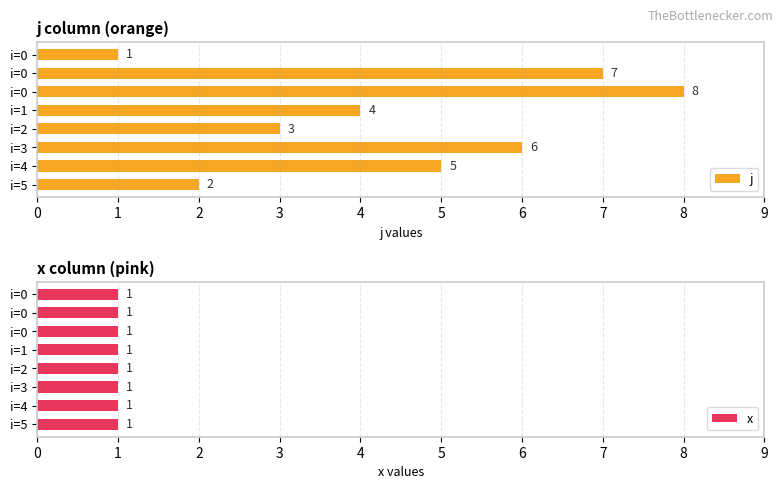

What is the difference between the maximum and minimum values in the j series?

7